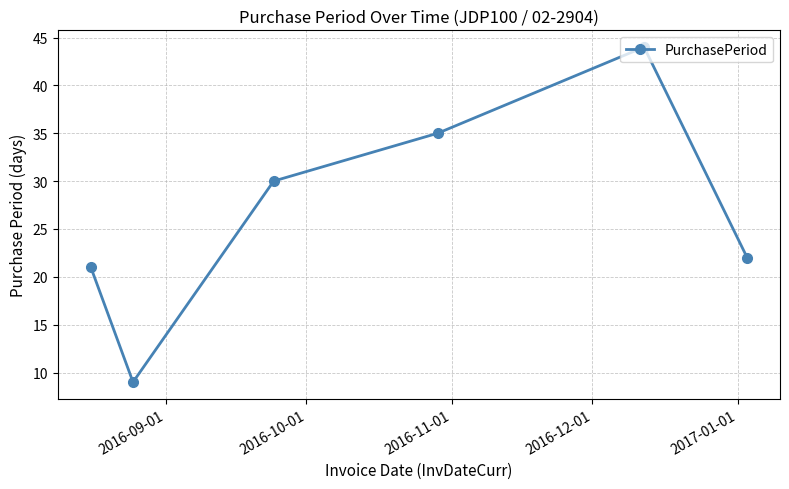

True or false: the data has more than 2 interior local peaks.

False